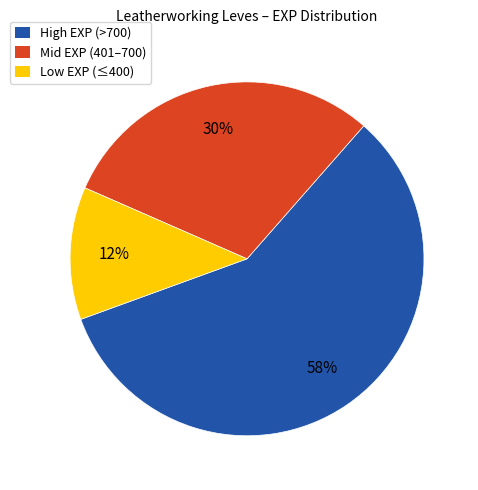

The High EXP (>700) slice represents 48% of the pie. True or false?

False